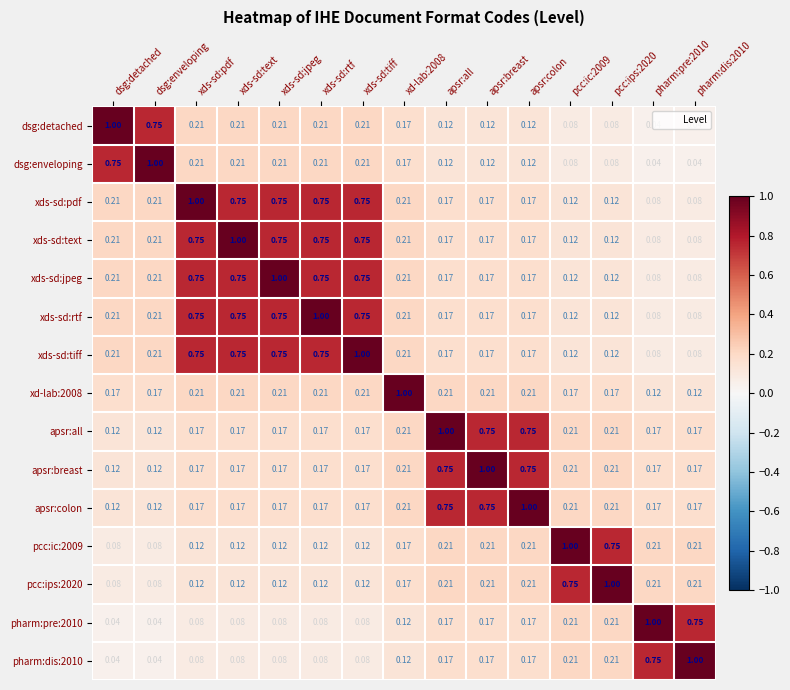

Is the value of apsr:all at dsg:detached greater than the value of xds-sd:jpeg at xds-sd:text?

No